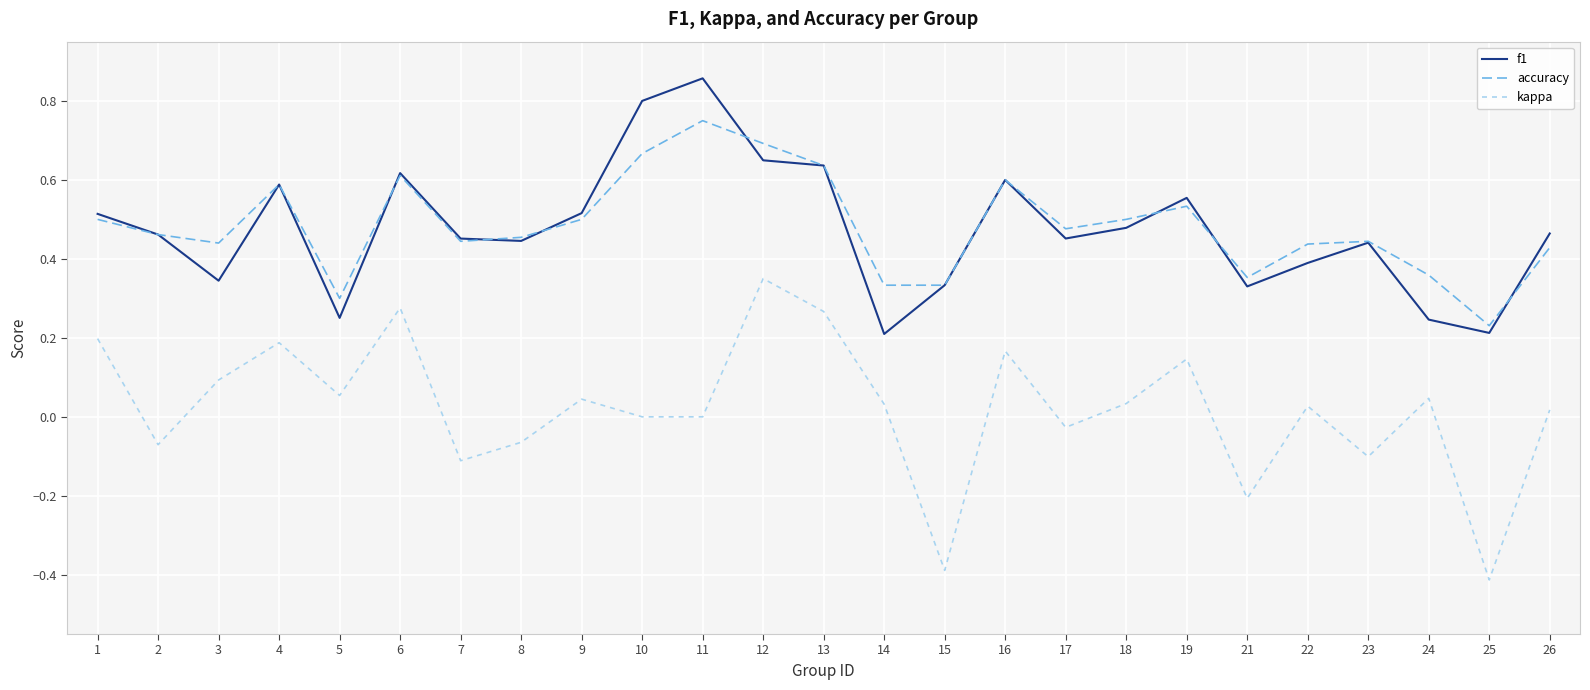

List the series in order of their peak value, lowest first.

kappa, accuracy, f1